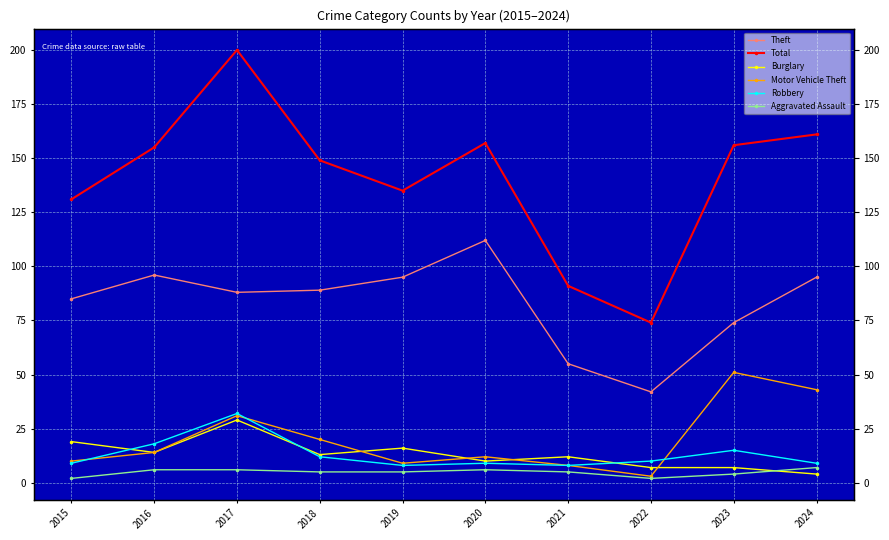

True or false: Total has a value of 221 at 2016.

False